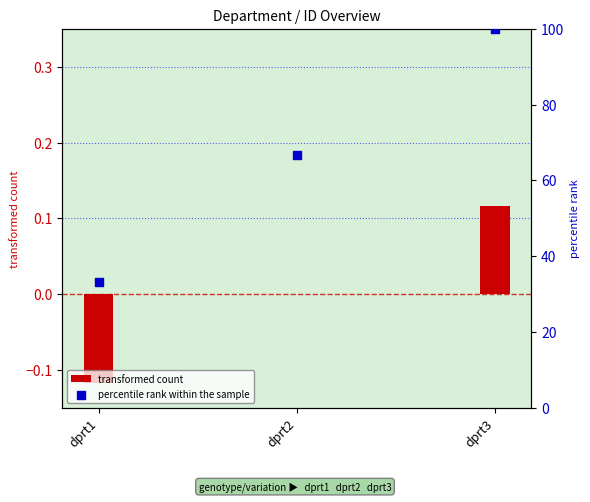

At which category is the sum across all series the highest?

dprt3